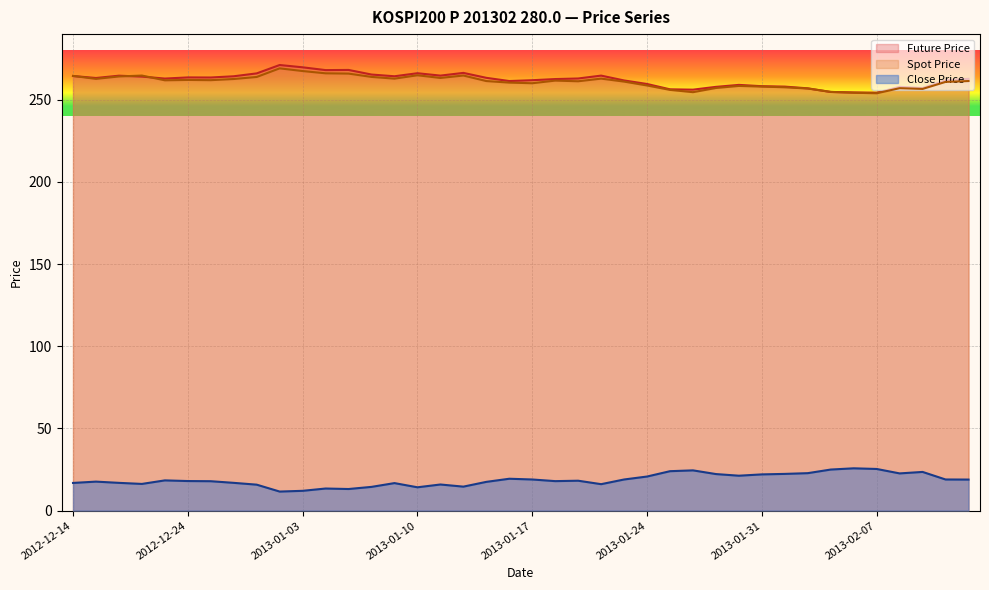

What is the total value across all series at 2013-01-10?

545.4